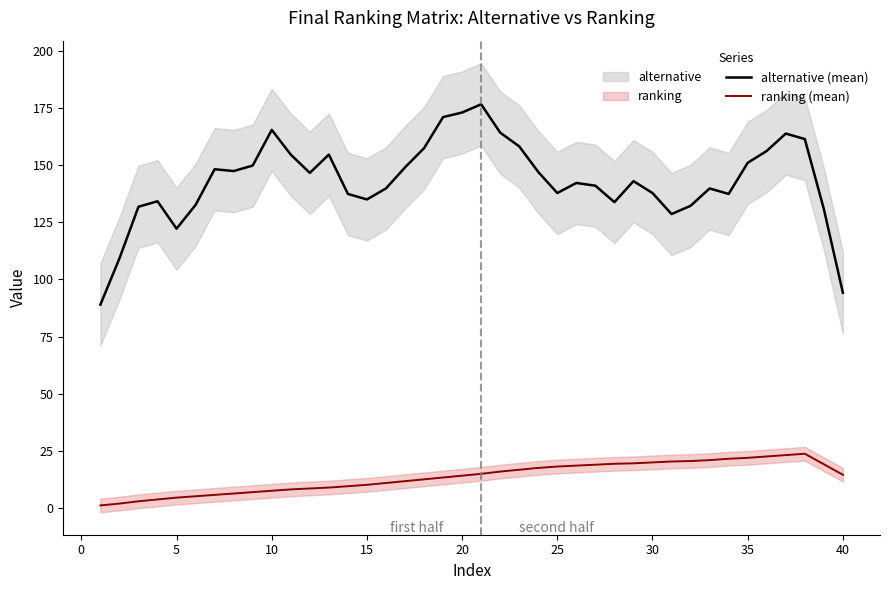

The value of alternative (mean) at 35 is 151.0. True or false?

True